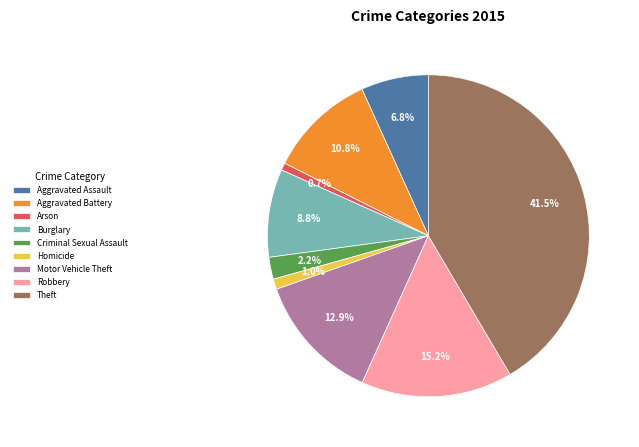

To the nearest percent, what is the difference between the Criminal Sexual Assault and Motor Vehicle Theft slice percentages?

11%